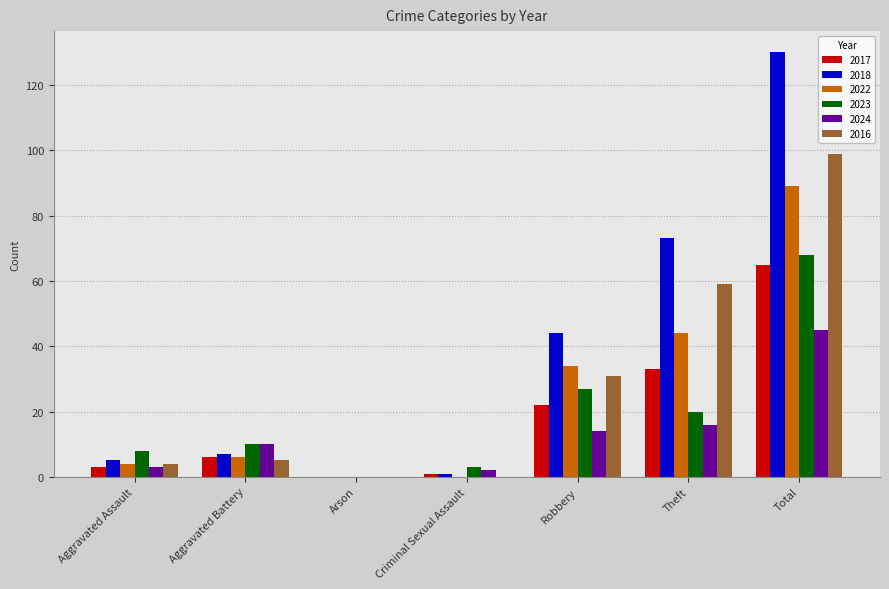

What is the average value of the 2016 series?

28